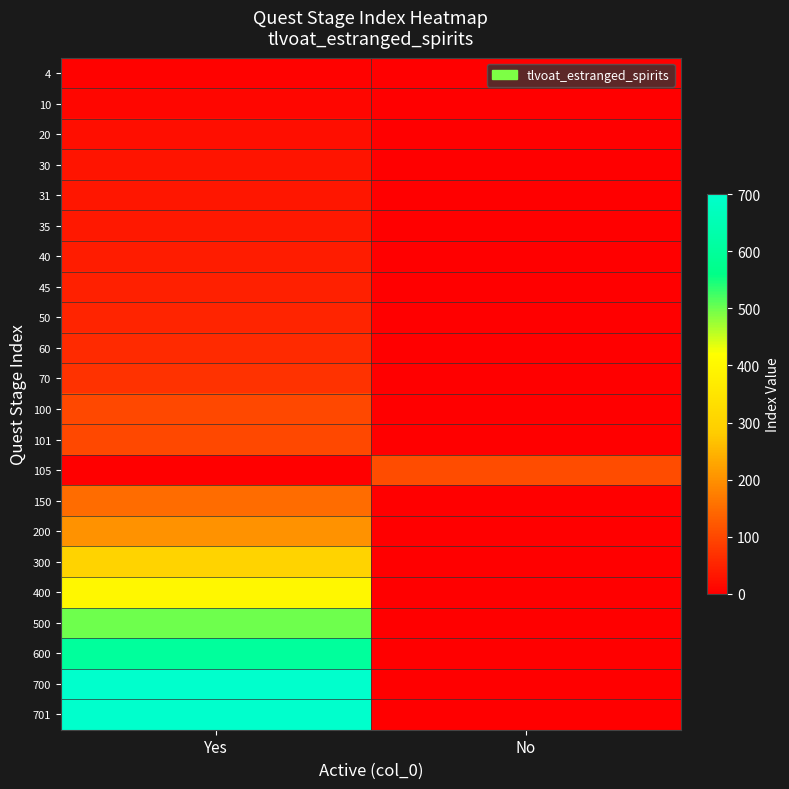

Between No and Yes, which is larger?

Yes